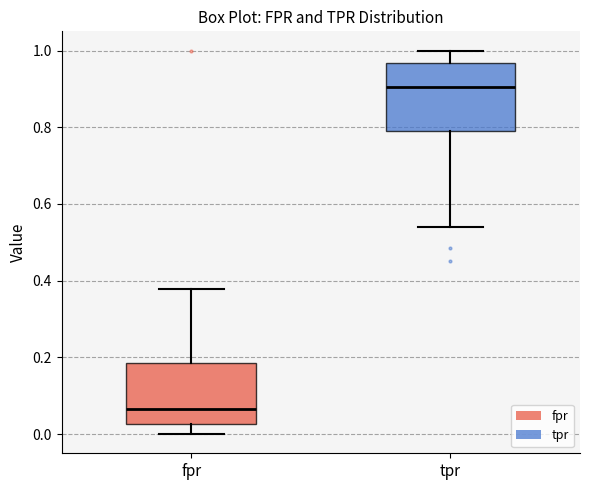

Reading left to right, transcribe this box plot: for each box, give where its median line is, the range the box spans, and where its two whiskers end, as read against the y-axis. The values are not printed on the chart, so give them approximately, as read against the axis.

fpr: median 0.06, box 0.02 to 0.18, whiskers 0.00 to 0.38
tpr: median 0.90, box 0.78 to 0.96, whiskers 0.54 to 1.00